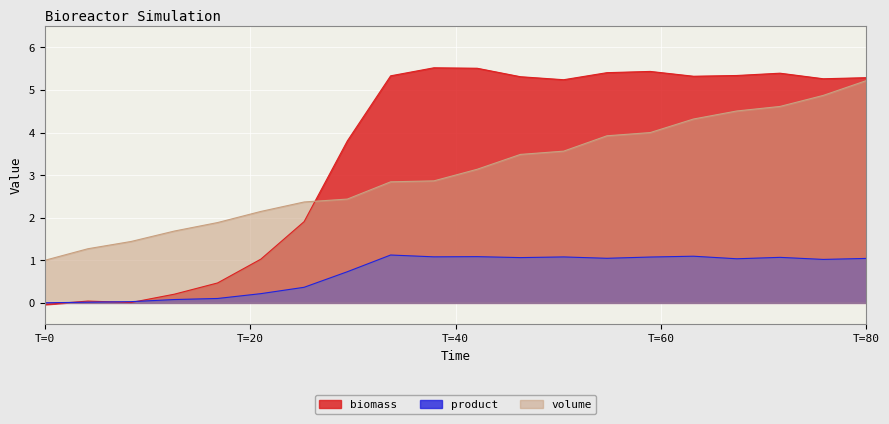

Rank the series by their average value, from lowest to highest.

product, volume, biomass